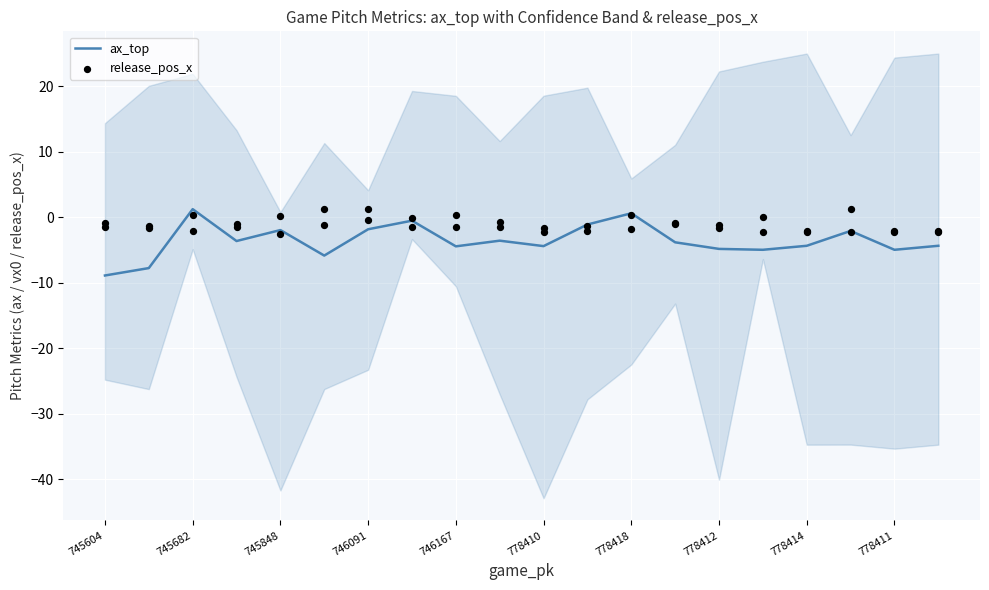

Is it true that ax_top equals -1.9 at 778410?

False